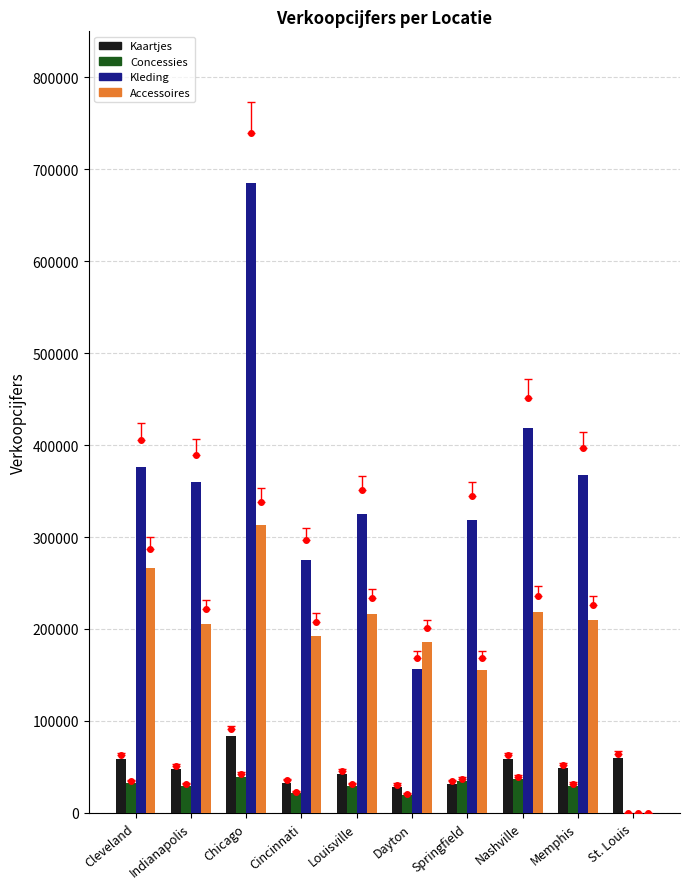

Which series has the largest total across all categories?

Kleding